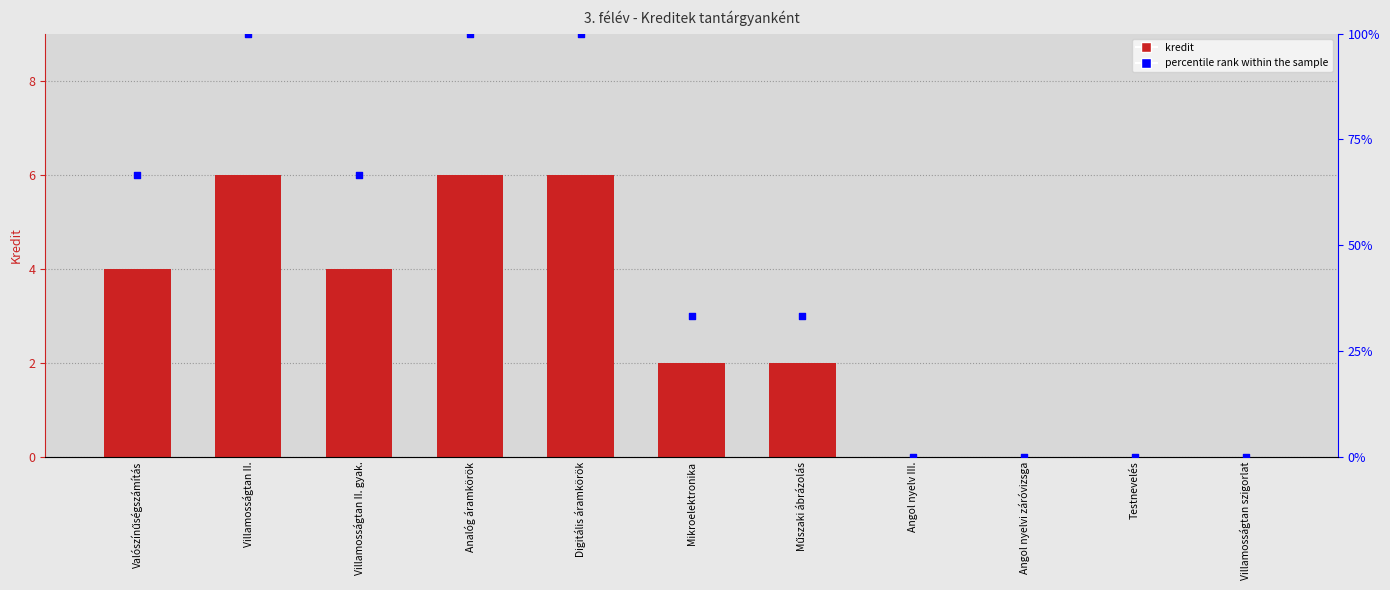

What are all the series names shown in the legend?

kredit, percentile rank within the sample